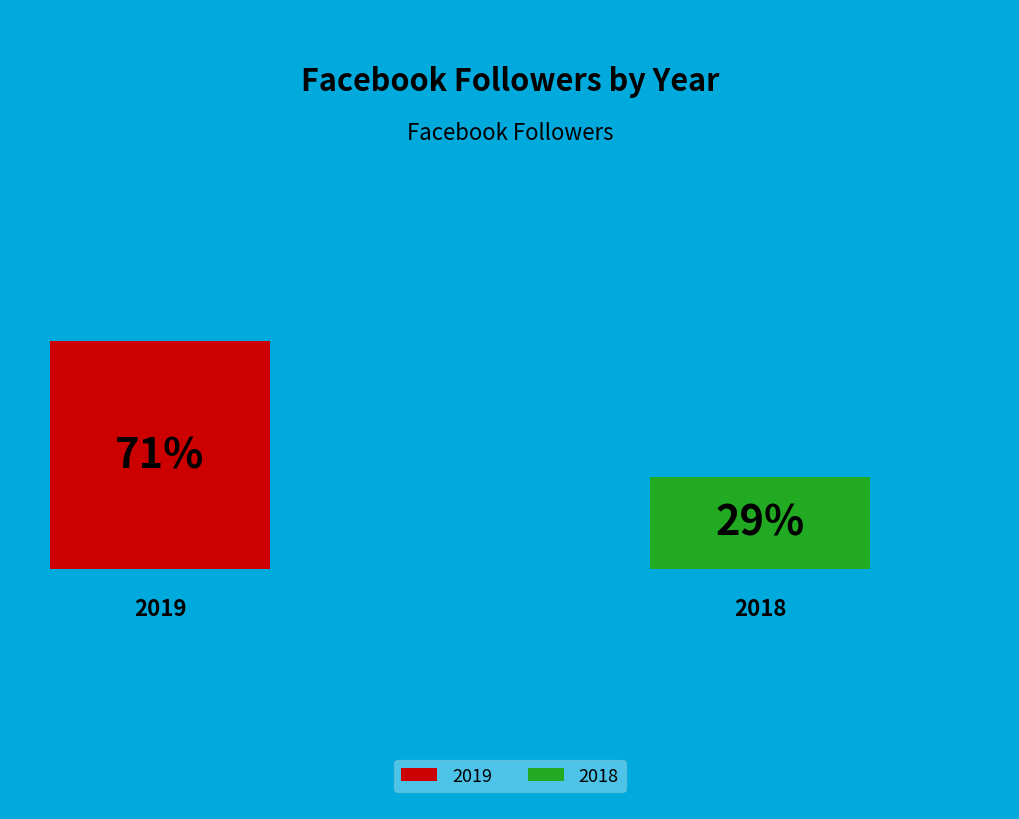

Count the number of slices in the pie.

2